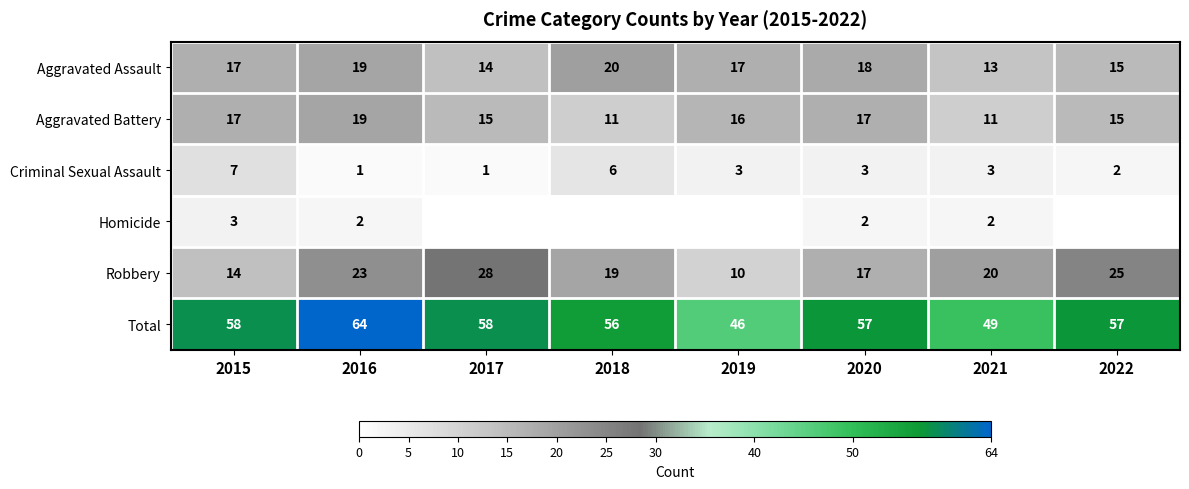

At which category does the chart reach its peak across all series?

2016